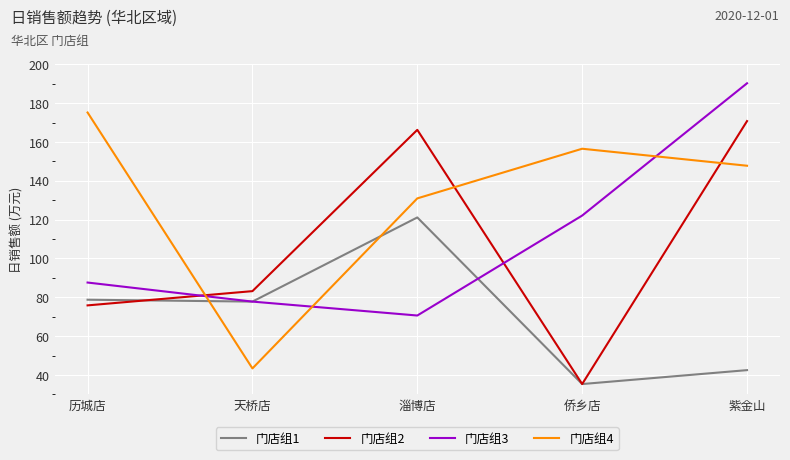

At which category does 门店组1 reach its first local peak?

淄博店